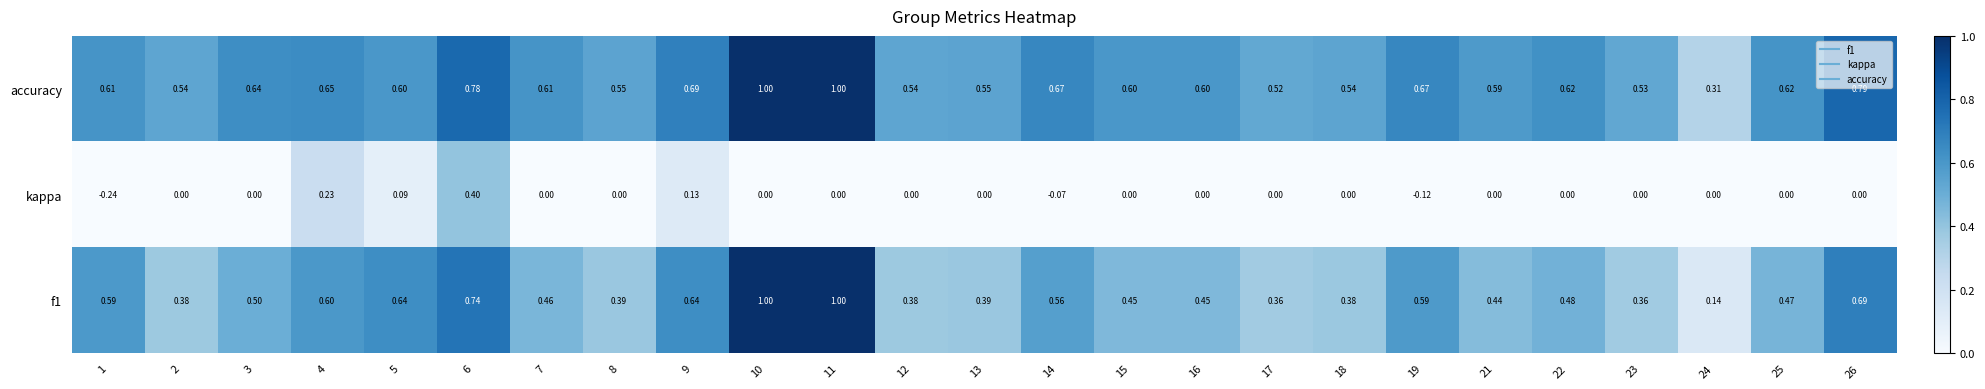

Is the value of kappa at 15 greater than the value of accuracy at 18?

No